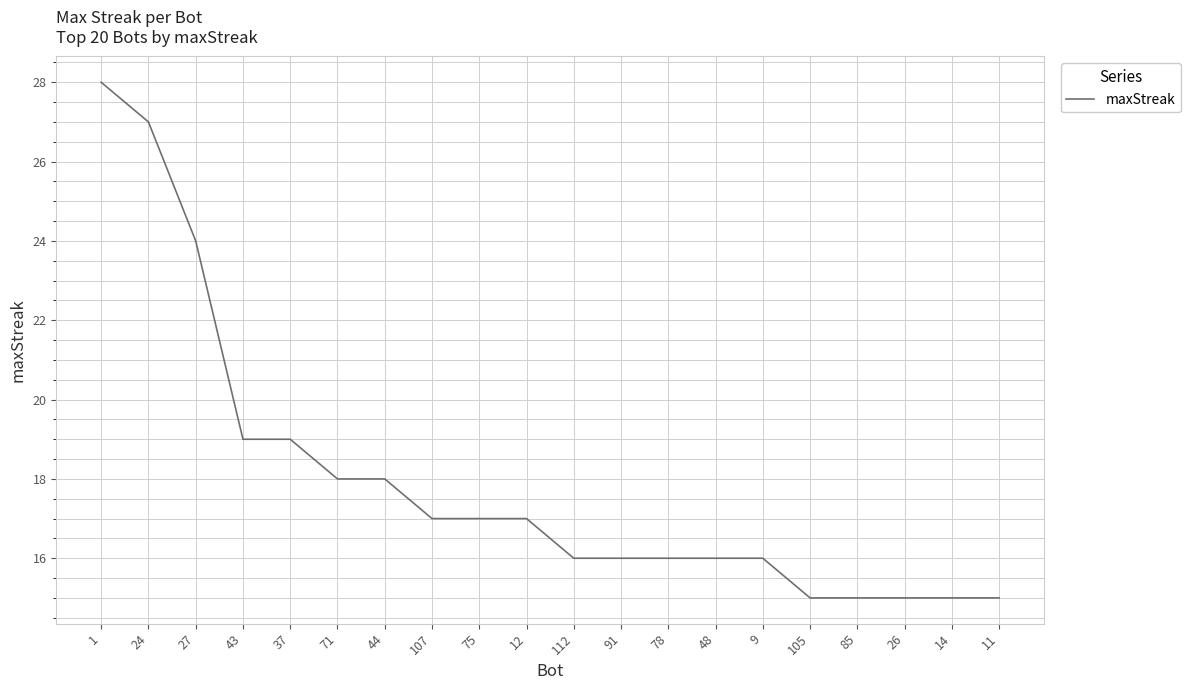

What position from the right is 75?

12